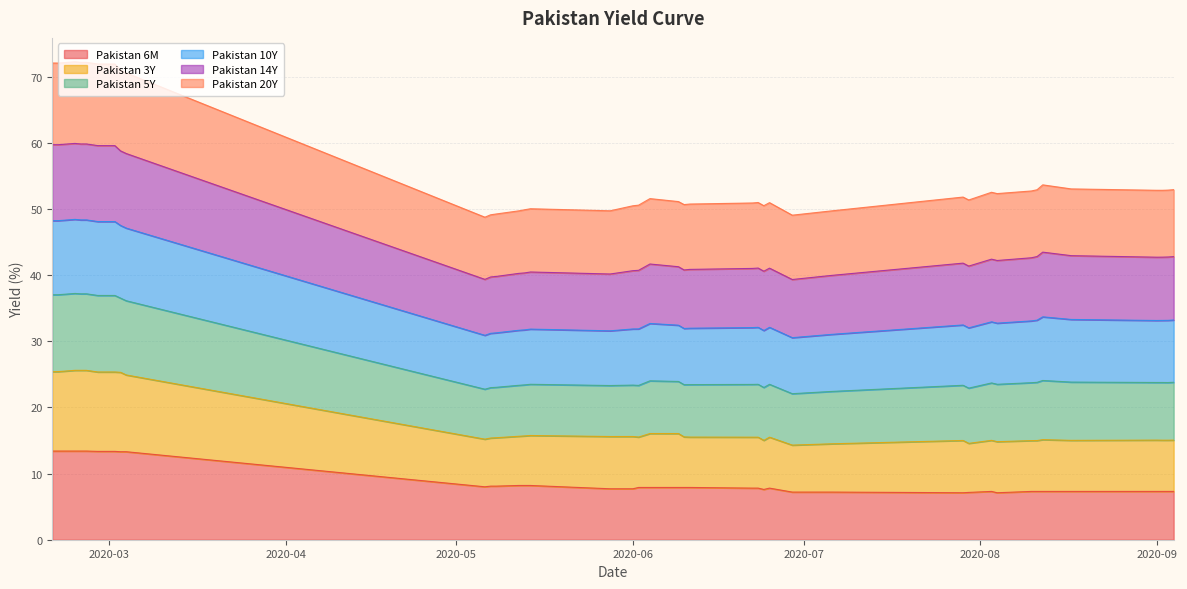

What are all the series names shown in the legend?

Pakistan 6M, Pakistan 3Y, Pakistan 5Y, Pakistan 10Y, Pakistan 14Y, Pakistan 20Y